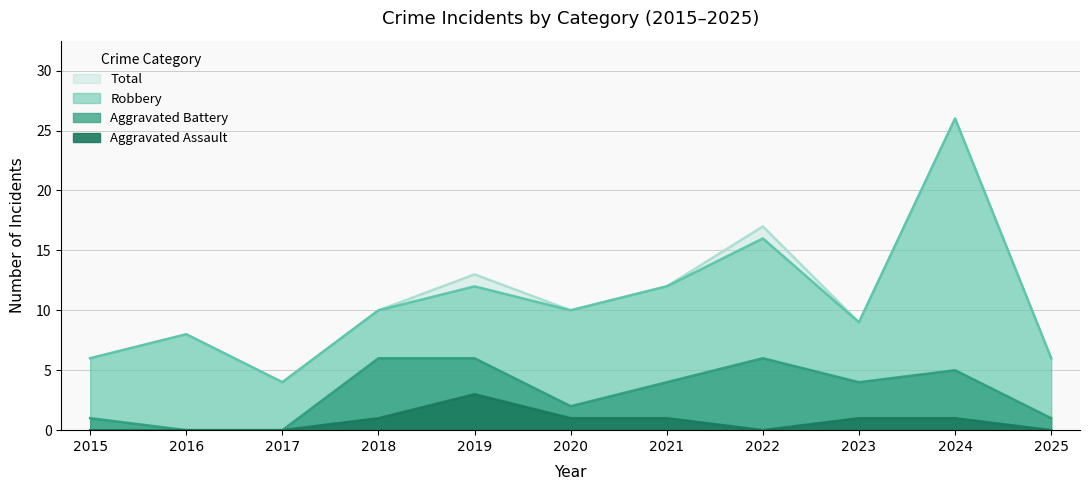

What is the approximate value of Aggravated Assault at 2020?

1